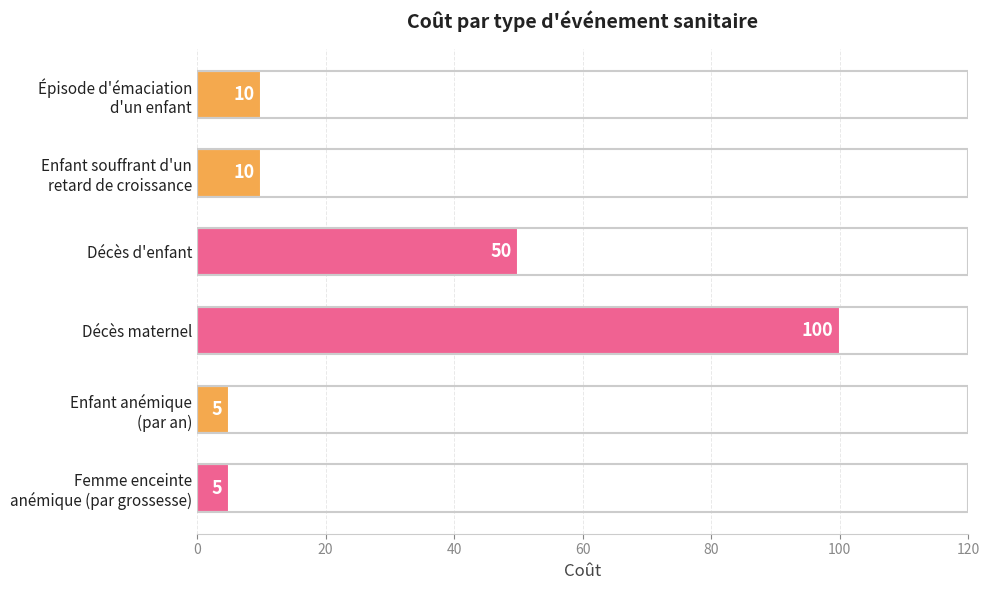

Is it true that the value at Décès d'enfant is 12?

False